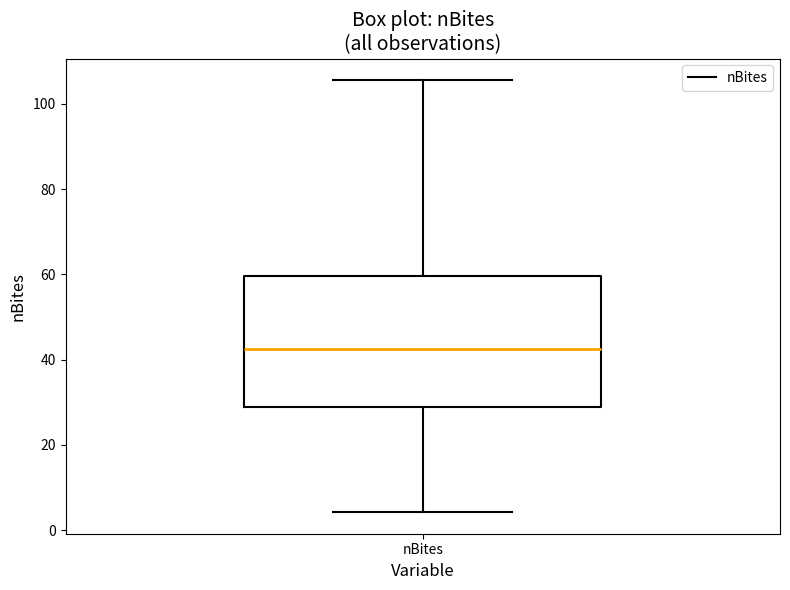

Transcribe this box plot: give where the median line is, the range the box spans, and where the two whiskers end, as read against the y-axis. The values are not printed on the chart, so give them approximately, as read against the axis.

median 42, box 28 to 60, whiskers 4 to 106